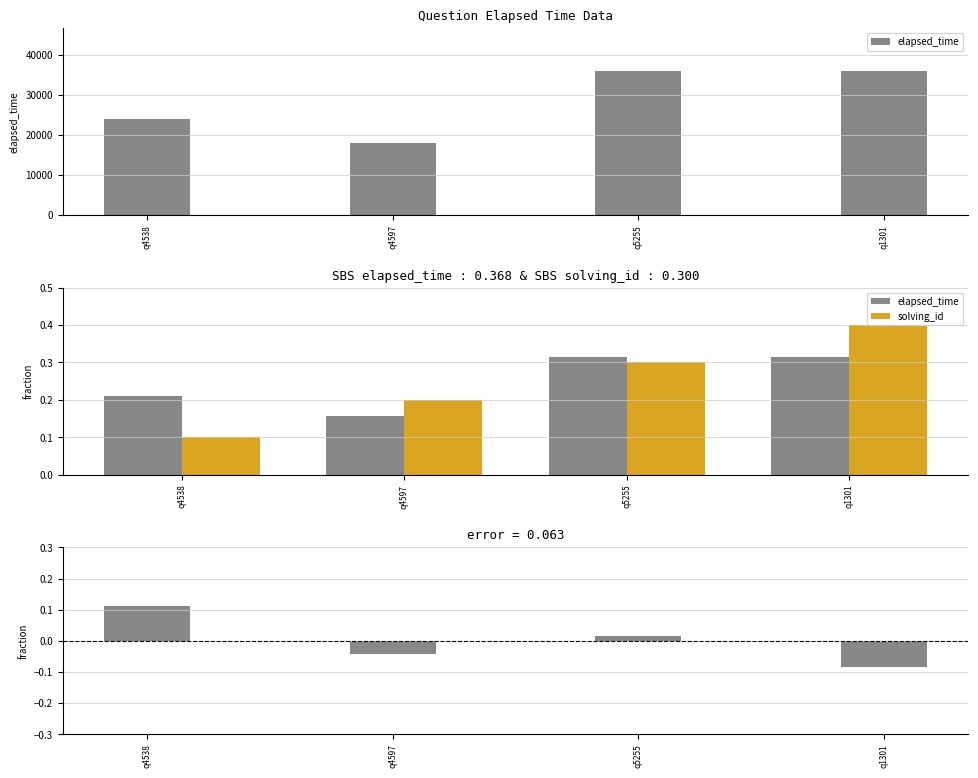

Rank the series by their maximum value, from lowest to highest.

difference, elapsed_time, solving_id